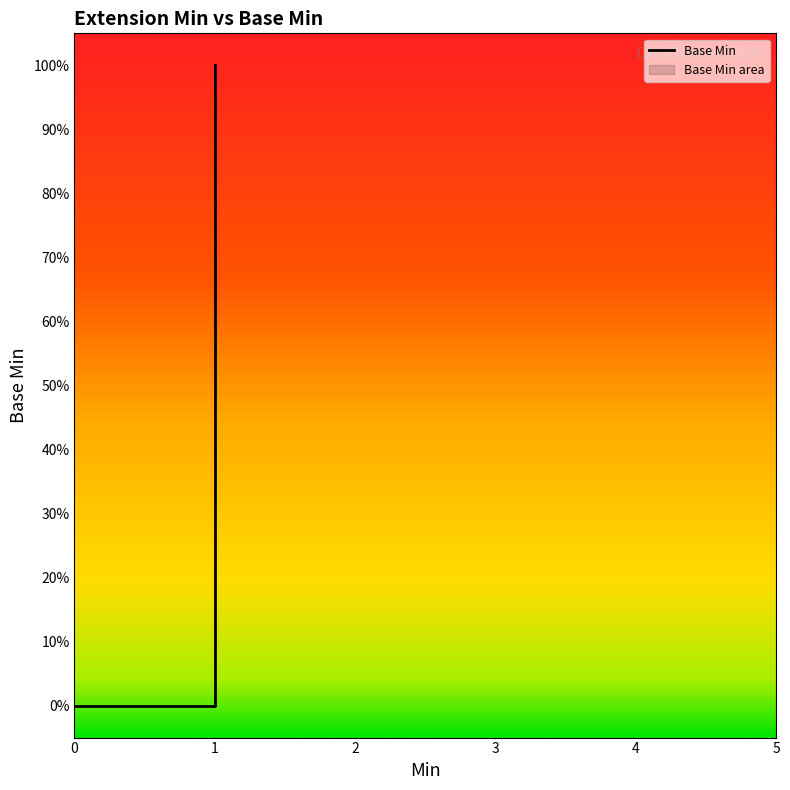

How many data points are above 0?

1